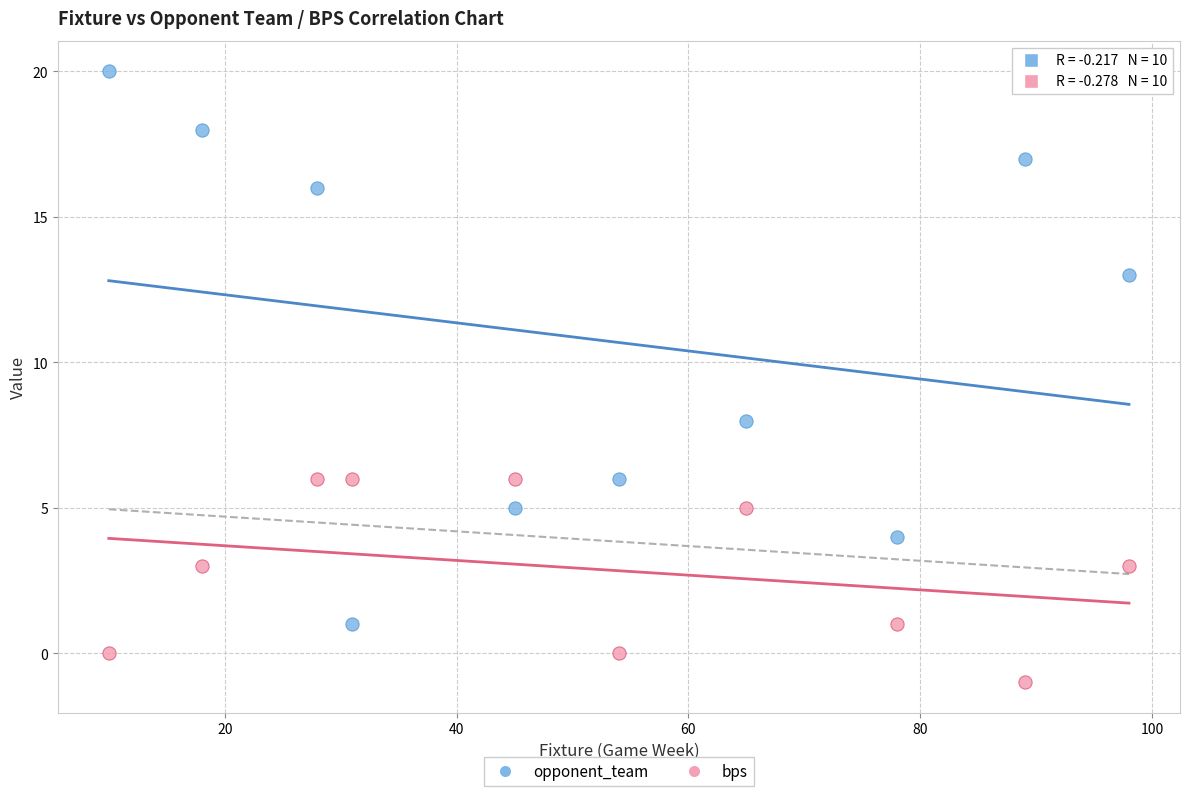

Across all series, what Y value is closest to 9?

8